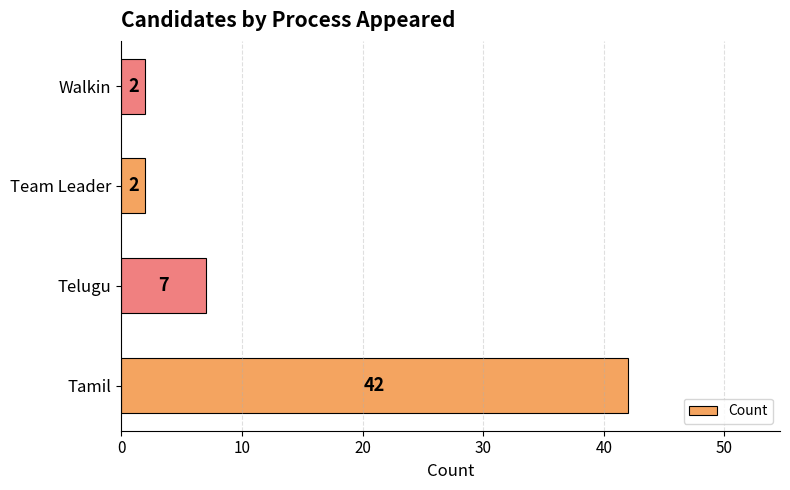

Which has a higher value, Walkin or Telugu?

Telugu